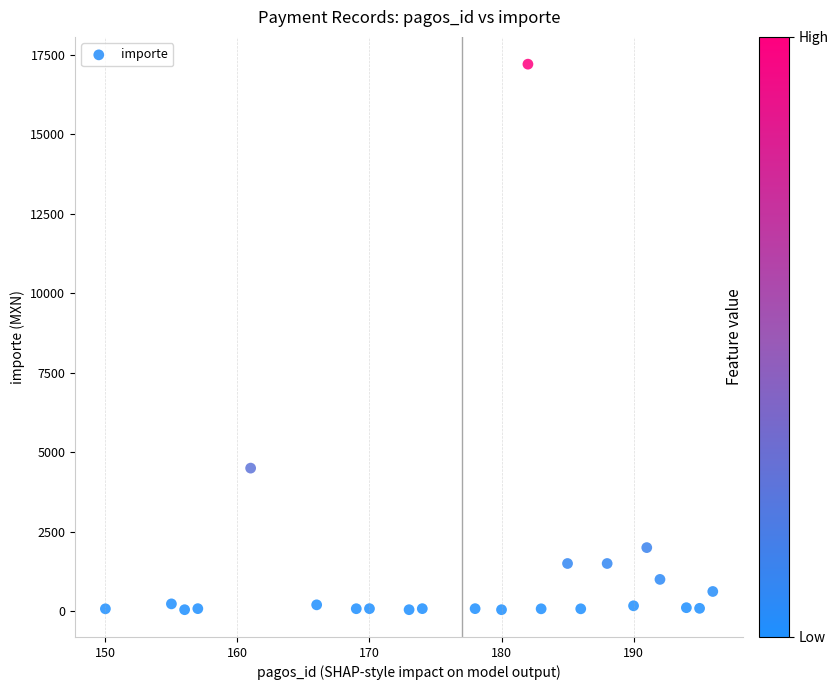

What Y value in the scatter plot is closest to 8626?

4500